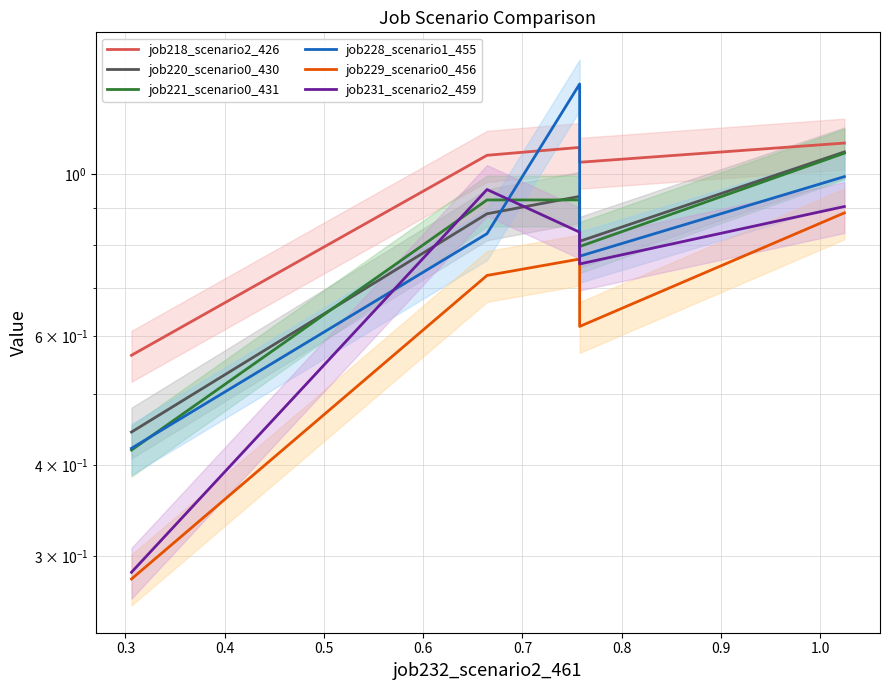

What is the highest value of the job221_scenario0_431 series?

1.1